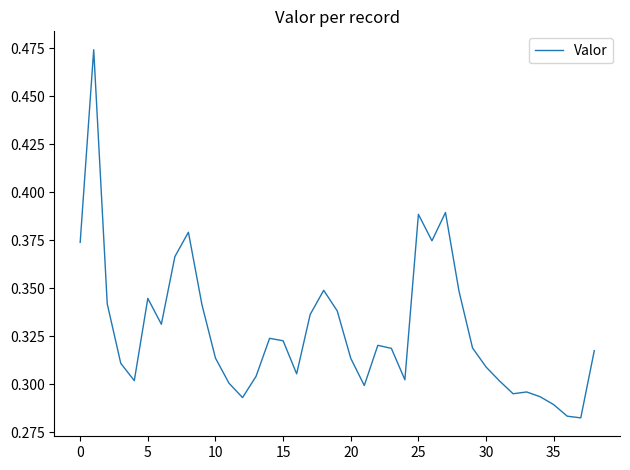

What is the difference between the maximum and minimum values?

0.2